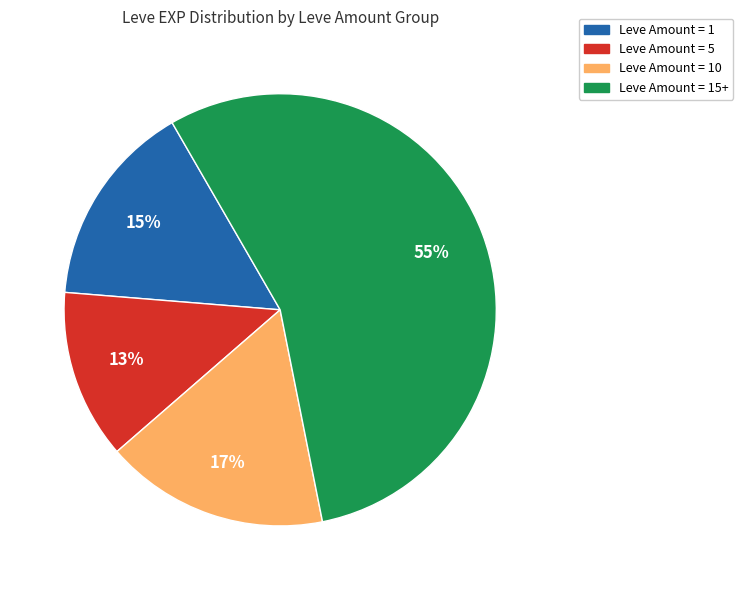

To the nearest percent, what is the average slice percentage?

25%